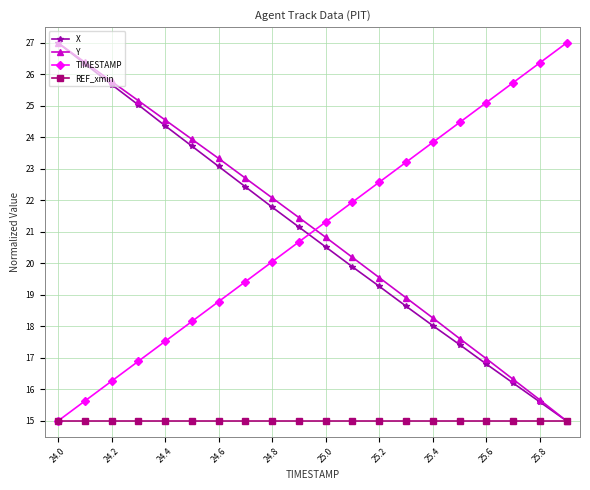

Reading left to right, extract all data points from this chart.

X: 27.0	26.3	25.7	25.0	24.4	23.7	23.1	22.4	21.8	21.2	20.5	19.9	19.3	18.6	18.0	17.4	16.8	16.2	15.6	15.0
Y: 27.0	26.4	25.8	25.2	24.6	23.9	23.3	22.7	22.1	21.5	20.8	20.2	19.5	18.9	18.3	17.6	17.0	16.3	15.7	15.0
TIMESTAMP: 15.0	15.6	16.3	16.9	17.5	18.2	18.8	19.4	20.1	20.7	21.3	21.9	22.6	23.2	23.8	24.5	25.1	25.7	26.4	27.0
REF_xmin: 15.0	15.0	15.0	15.0	15.0	15.0	15.0	15.0	15.0	15.0	15.0	15.0	15.0	15.0	15.0	15.0	15.0	15.0	15.0	15.0